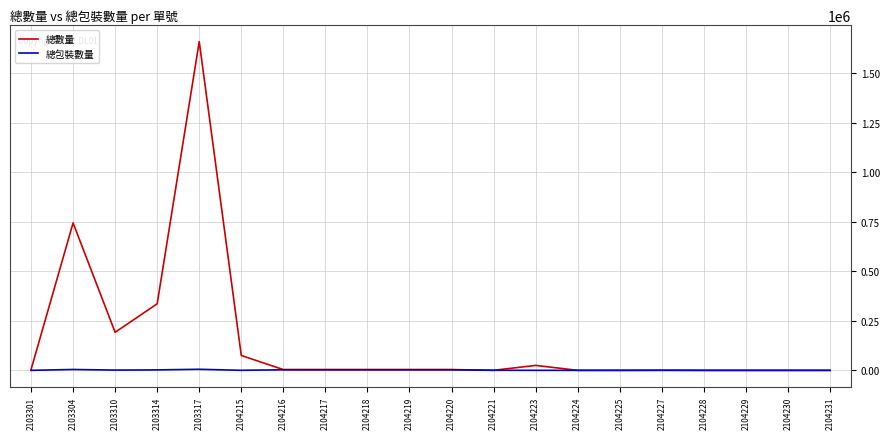

At how many categories does at least one series exceed 1521847?

1